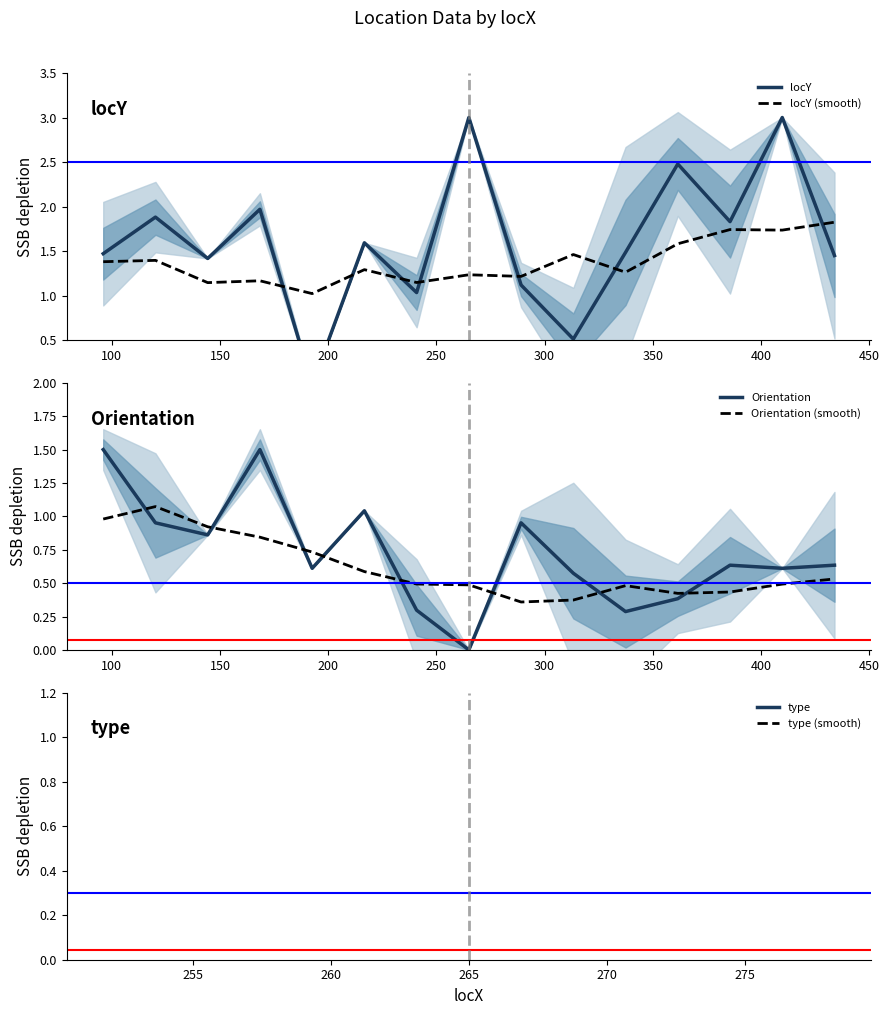

Which series has the largest total across all categories?

locY